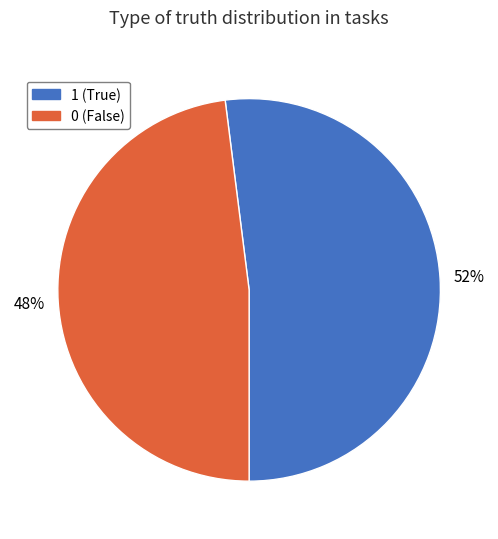

Is 1 the majority of the pie?

Yes